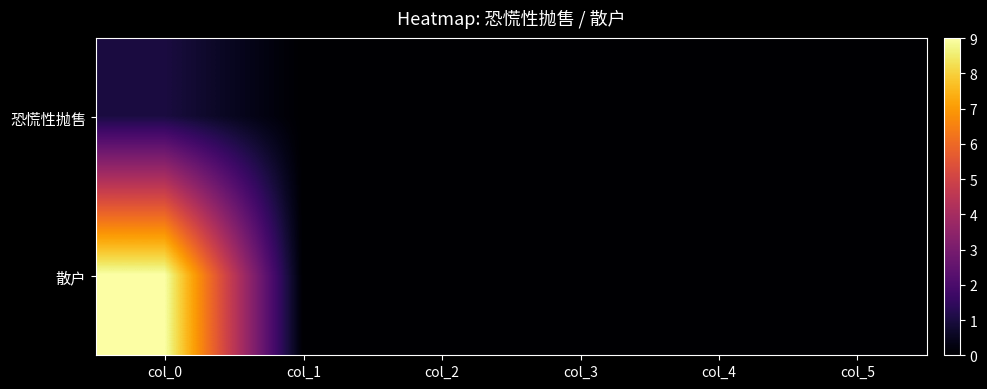

Rank the series at col_0 from highest to lowest value.

散户, 恐慌性抛售